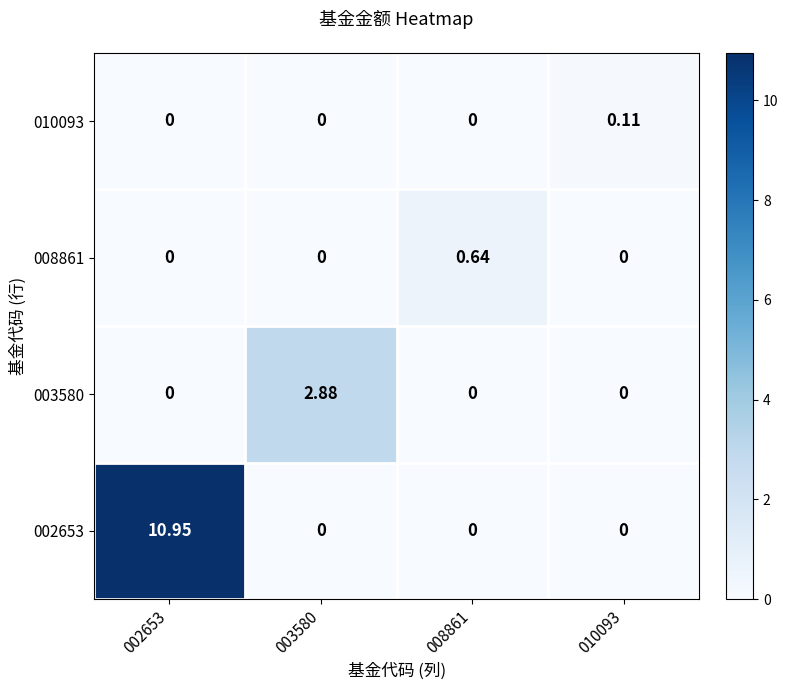

At how many categories does at least one series exceed 3?

1